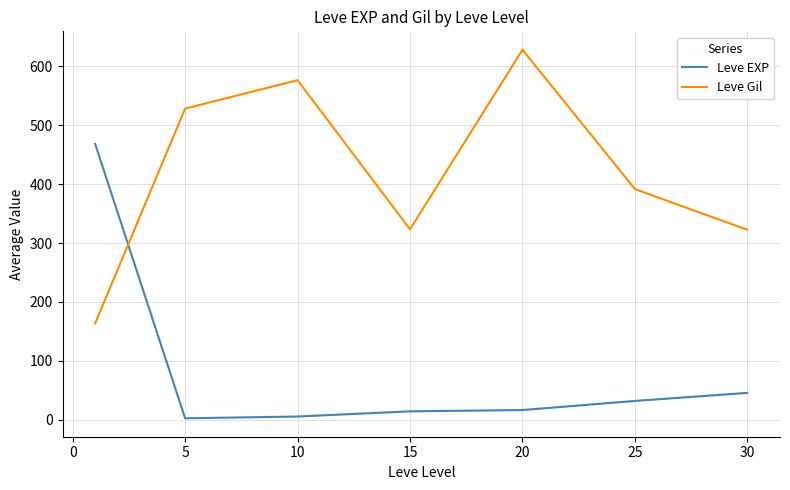

What is the greatest value displayed?

628.3